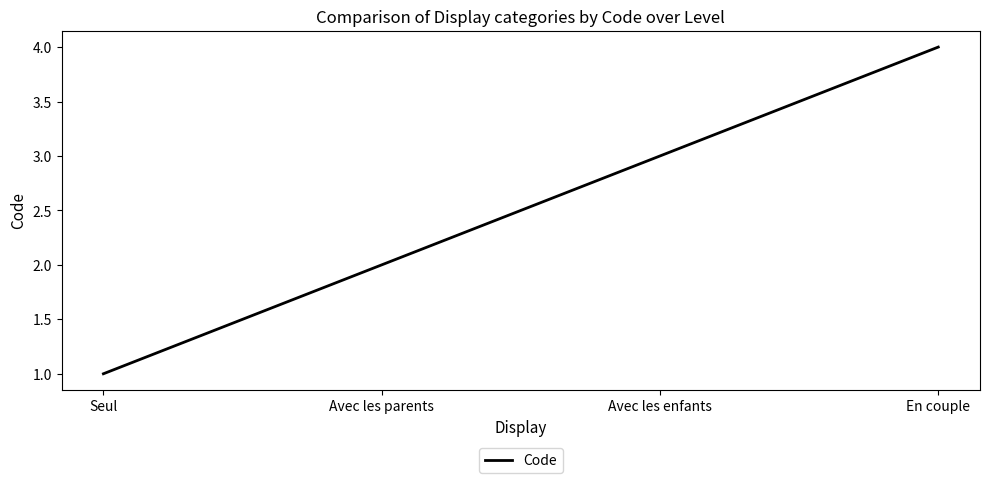

Reading left to right, what are all the values shown in this chart?

Seul=1	Avec les parents=2	Avec les enfants=3	En couple=4